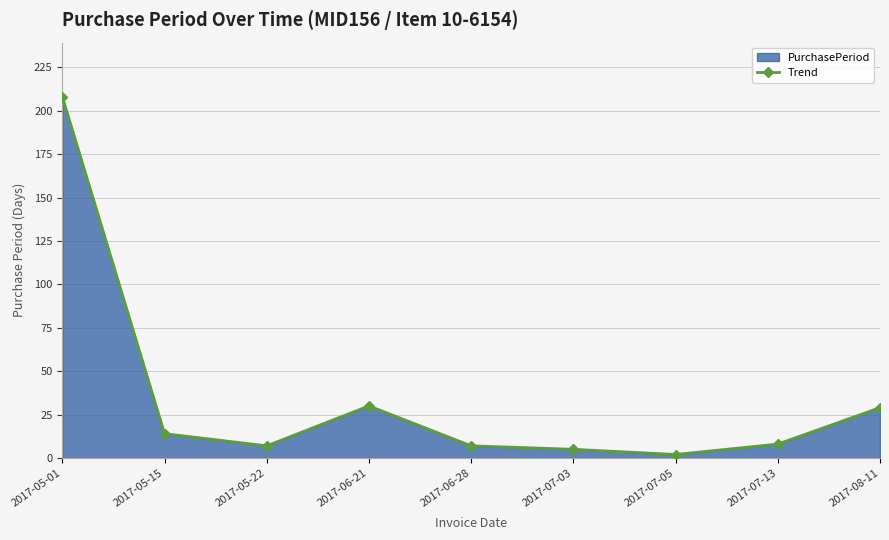

What is the average value?

34